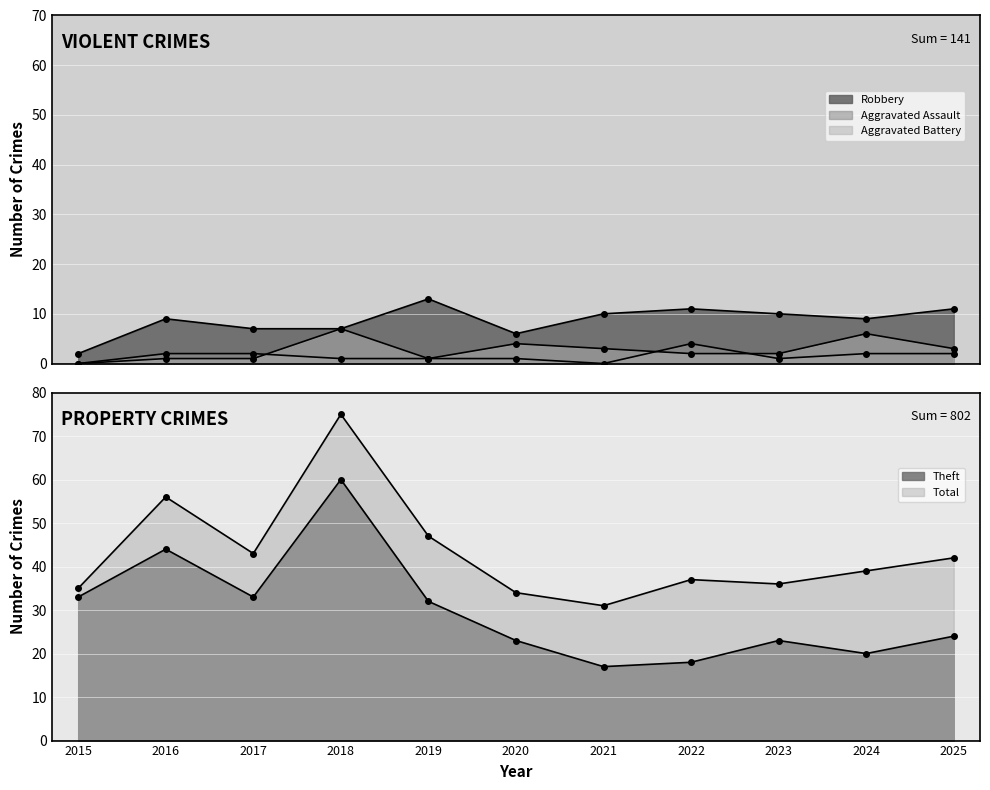

What is the sum of all Total values?

475